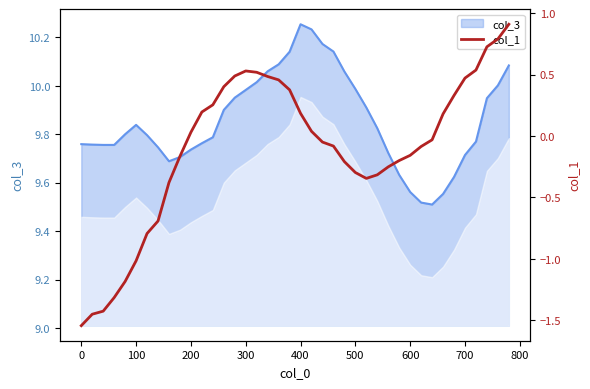

The value of col_3 at 400 is 16.6. True or false?

False